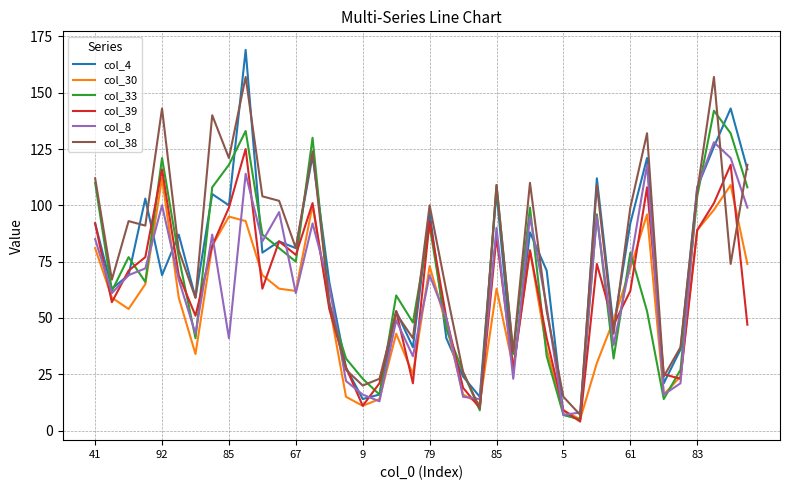

What is the smallest value displayed?

4